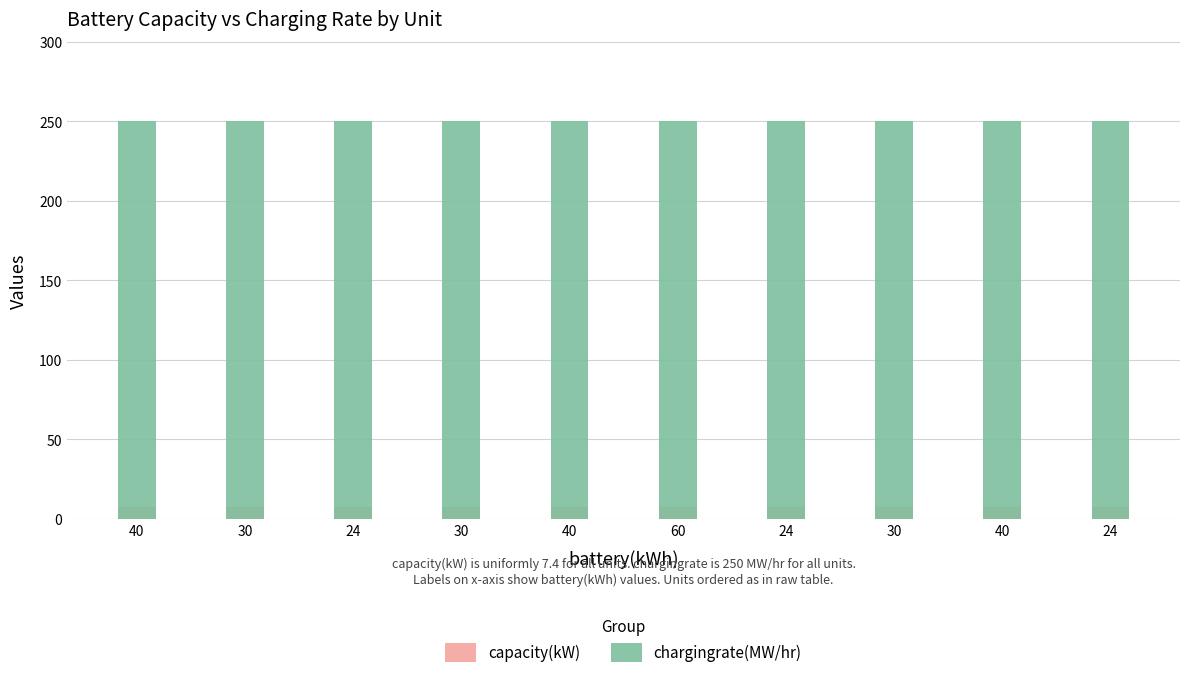

What is the value of the chargingrate(MW/hr) bar at the 9th from the left?

250.0